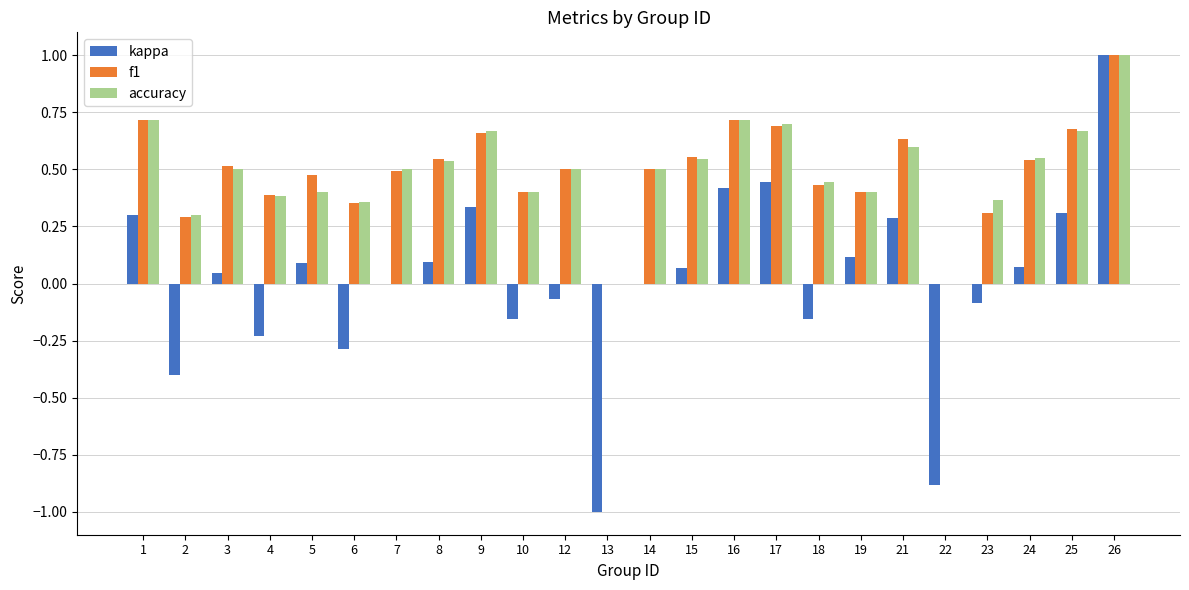

Does the chart contain stacked bars?

No